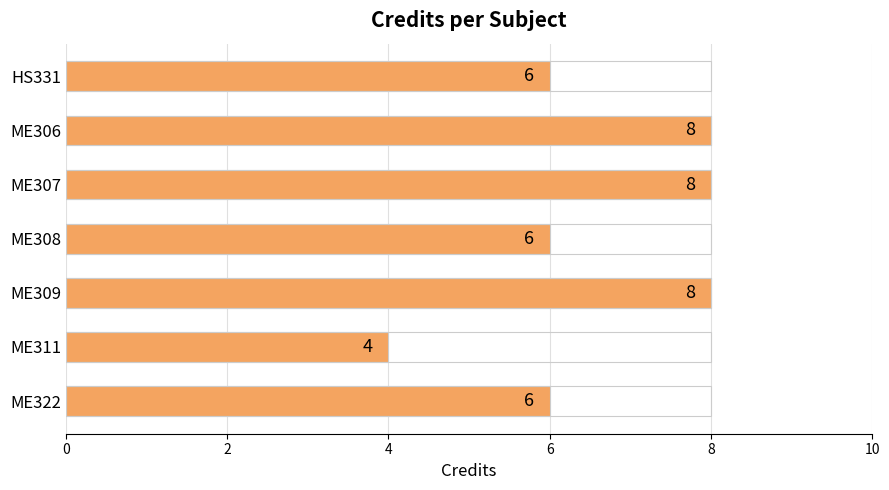

What is the value of the 2nd bar from the left?

8